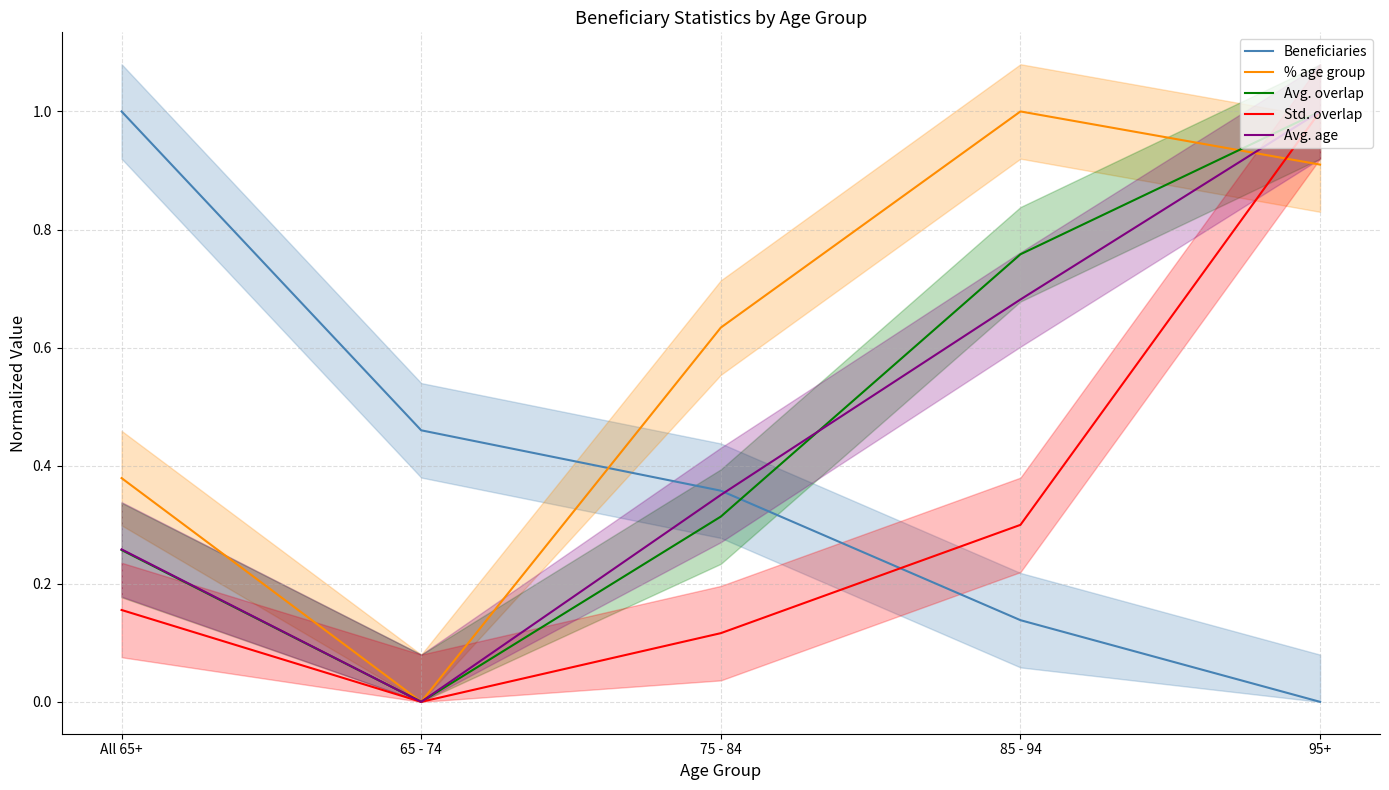

What is the sum of the Avg. overlap values at 95+ and 65 - 74?

1.0